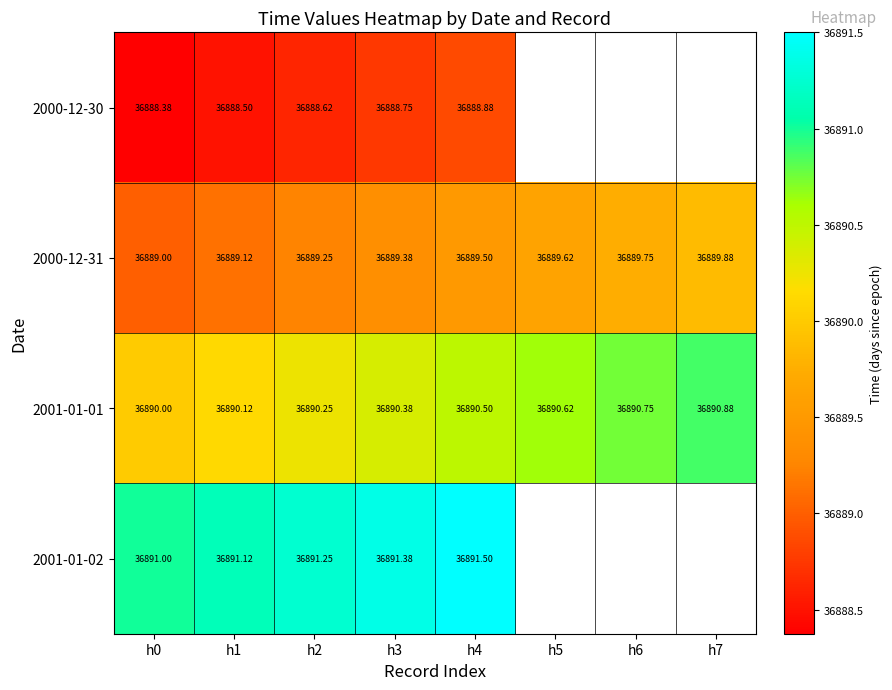

Is the value of 2001-01-02 at h4 greater than the value of 2000-12-31 at h5?

Yes